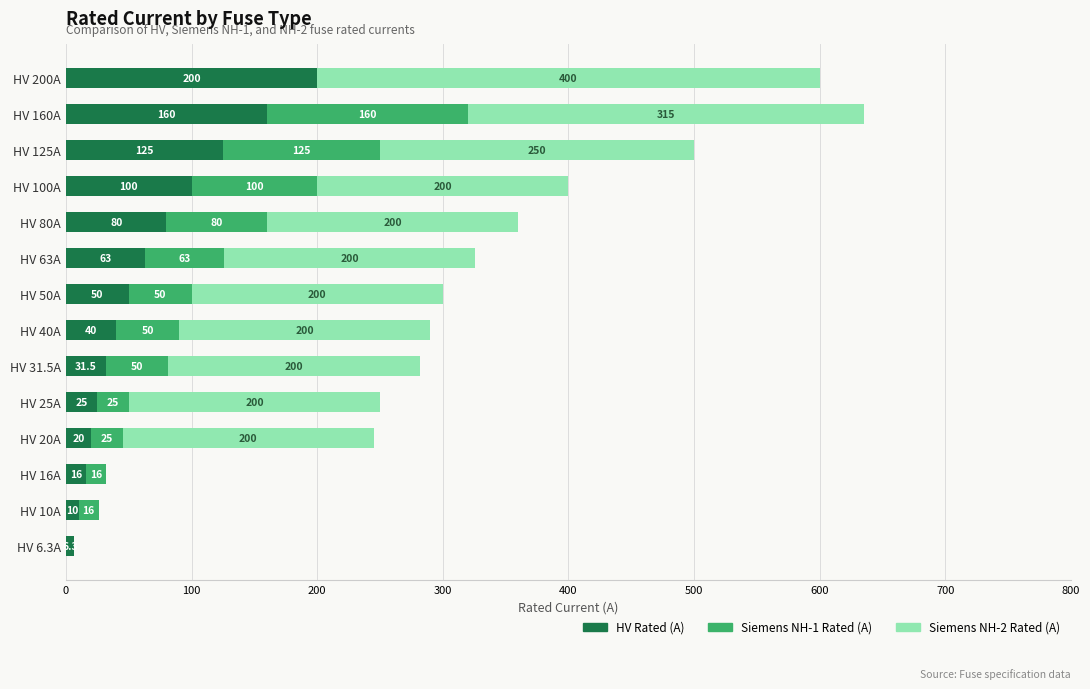

Is it true that HV Rated (A) equals 117.8 at HV 80A?

False